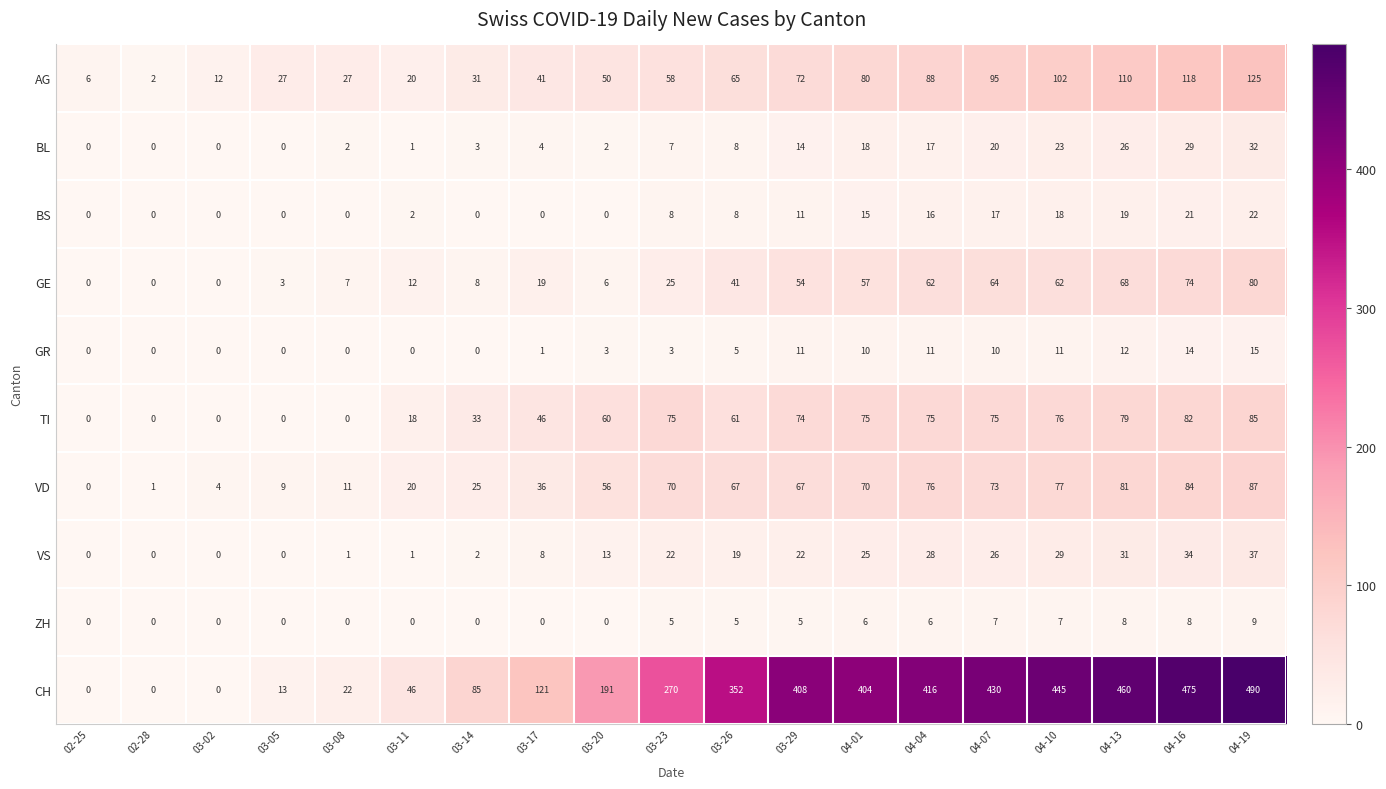

Rank the series by their maximum value, from lowest to highest.

ZH, GR, BS, BL, VS, GE, TI, VD, AG, CH